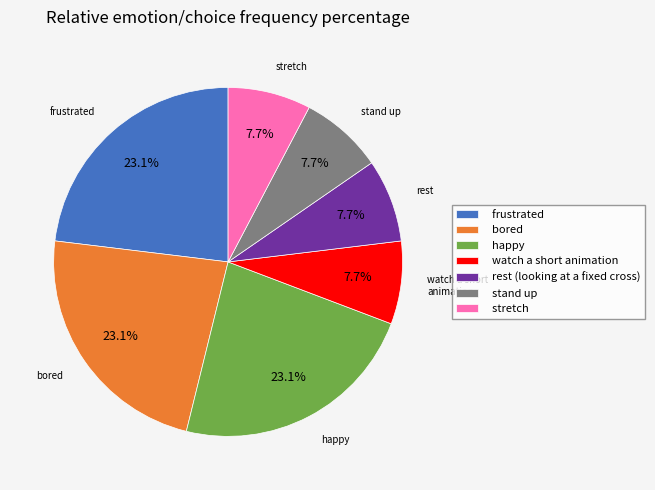

The bored slice represents 33% of the pie. True or false?

False